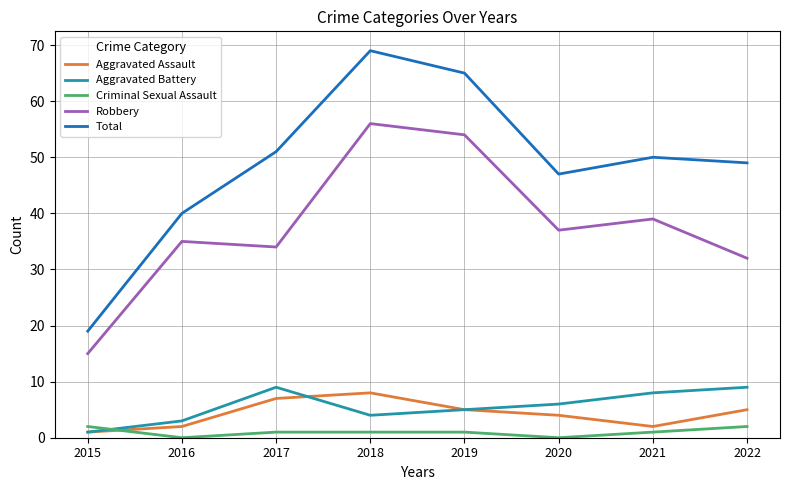

Is it true that Robbery equals 39 at 2021?

True